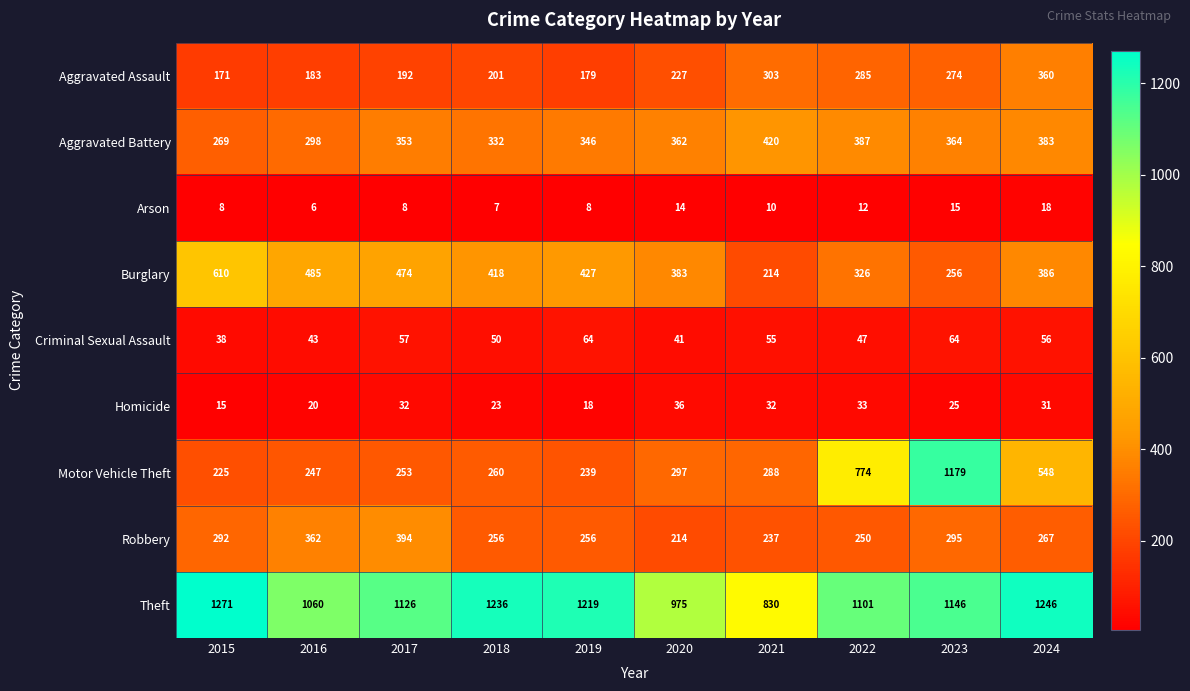

The Robbery series shows 392 at 2024. True or false?

False